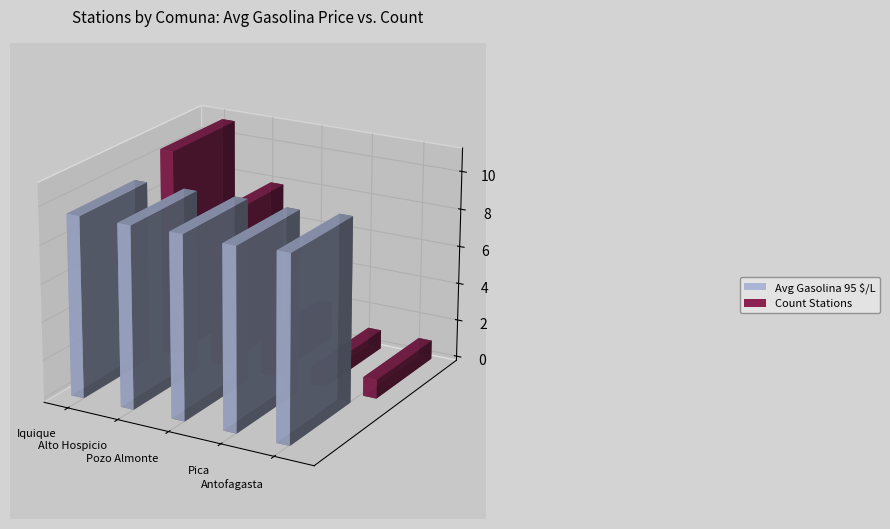

Is the value of Avg Gasolina 95 $/L at Iquique greater than the value of Count Stations at Iquique?

Yes